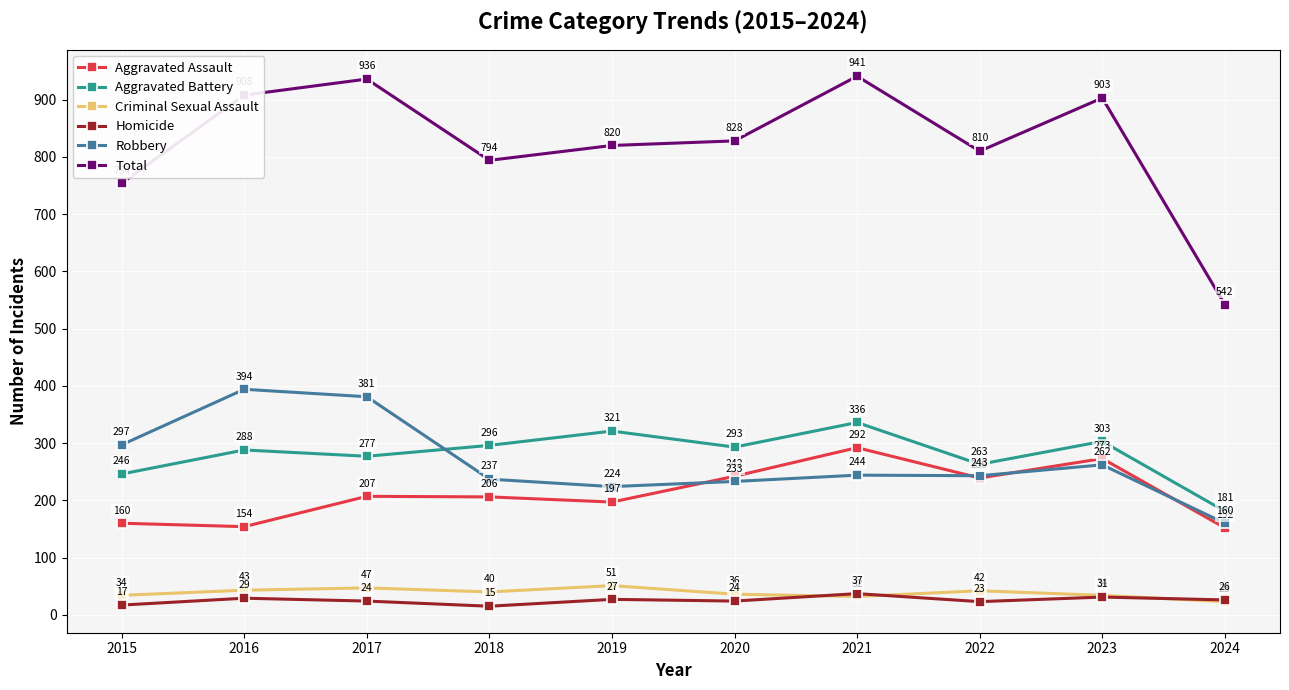

True or false: Total has more than 0 points higher than both neighbors.

True